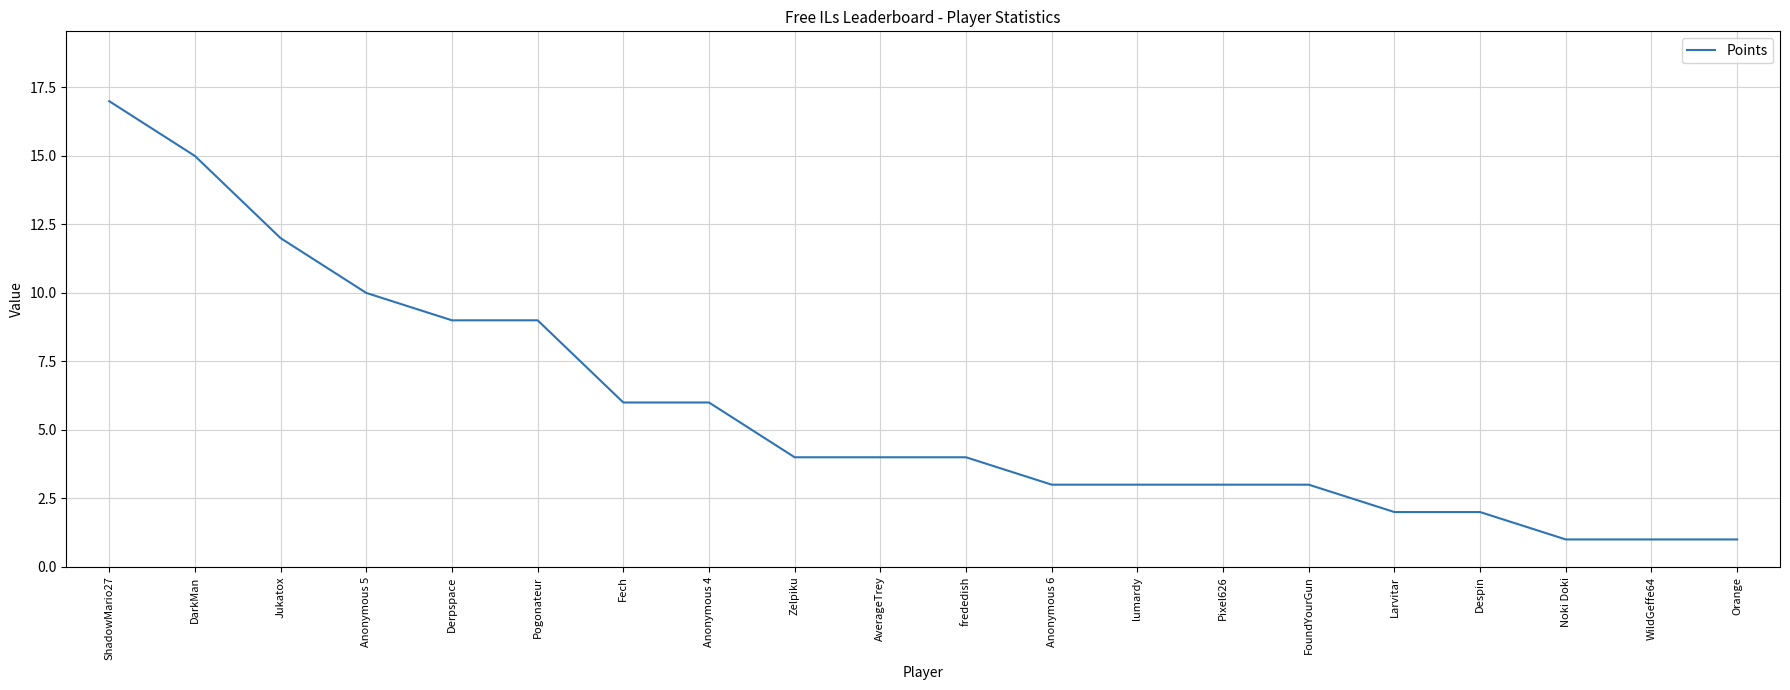

The value at Pogonateur is 9. True or false?

True